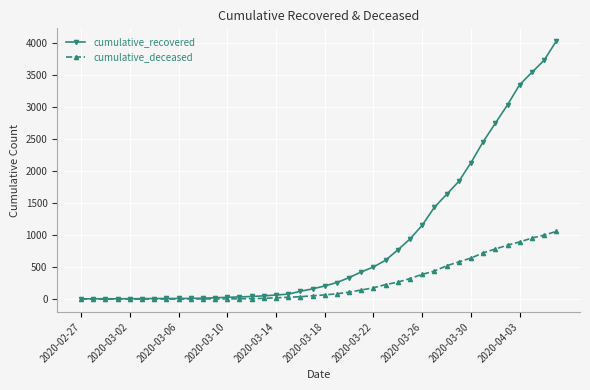

List the series in order of their peak value, highest first.

cumulative_recovered, cumulative_deceased